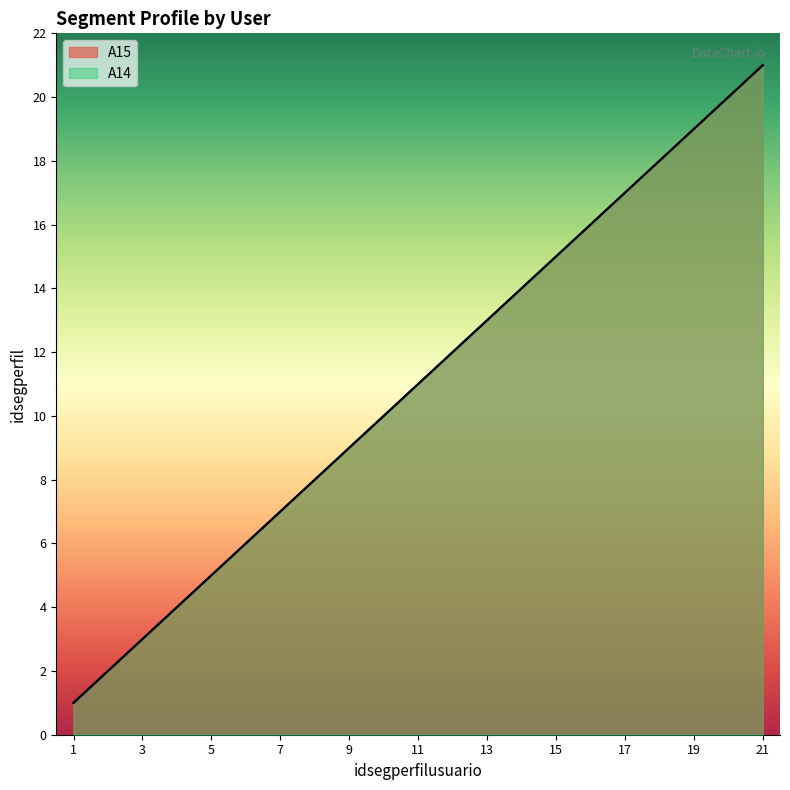

What is the difference between the maximum and minimum values in the A15 series?

20